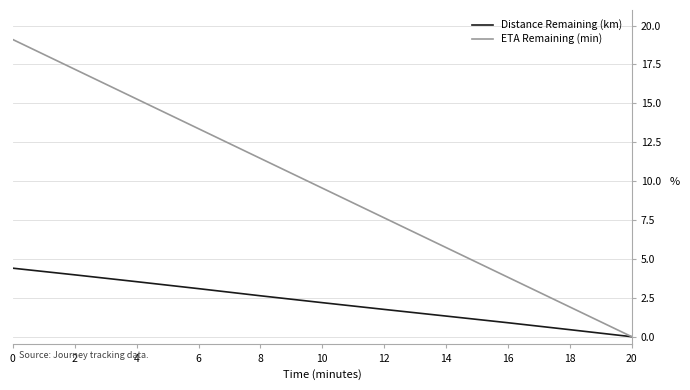

What is the maximum value shown in the chart?

19.1